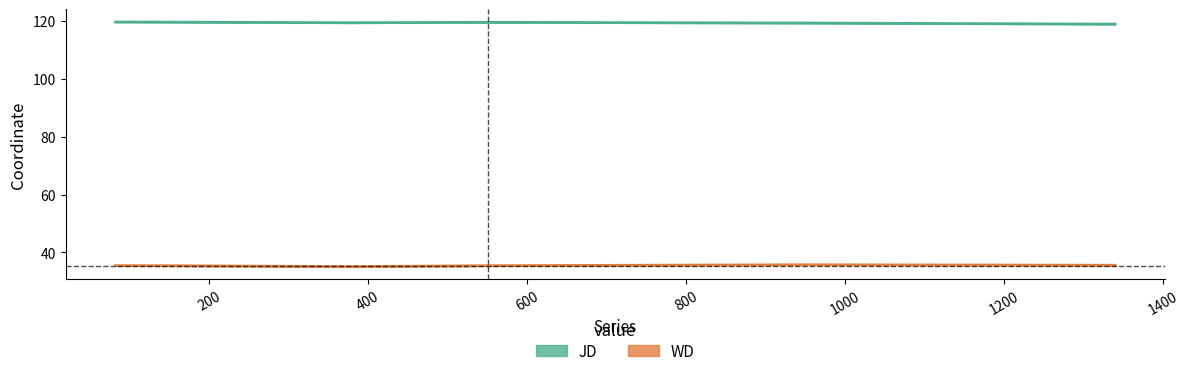

The WD series shows 19.8 at 1000. True or false?

False